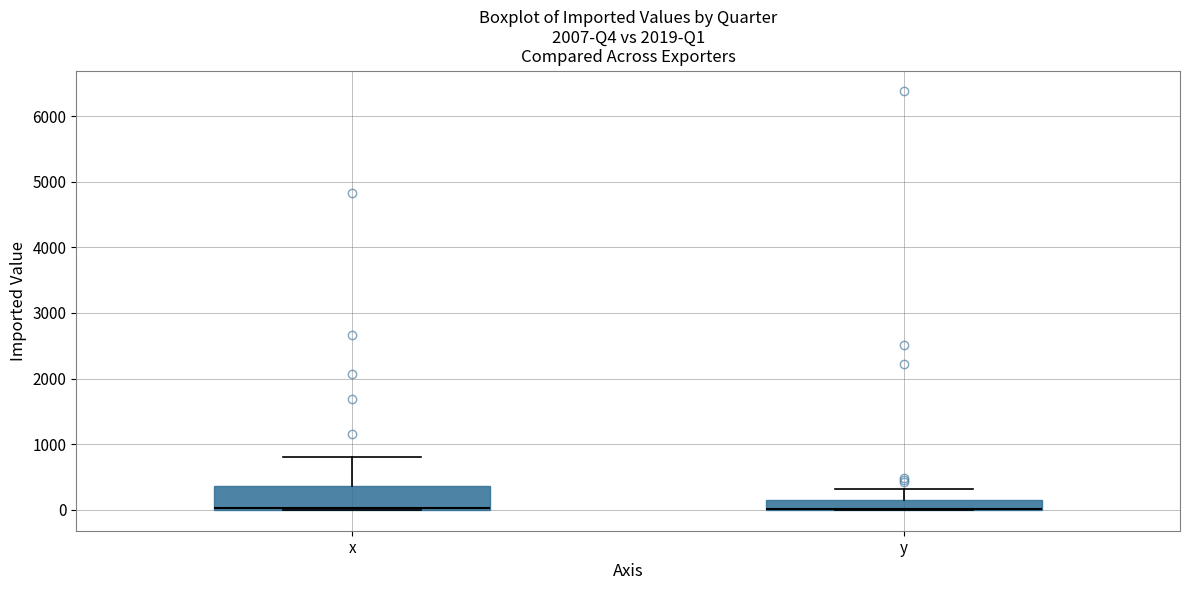

Where is the lower edge of the box for y on the y-axis? The values are not printed on the chart, so give them approximately, as read against the axis.

0